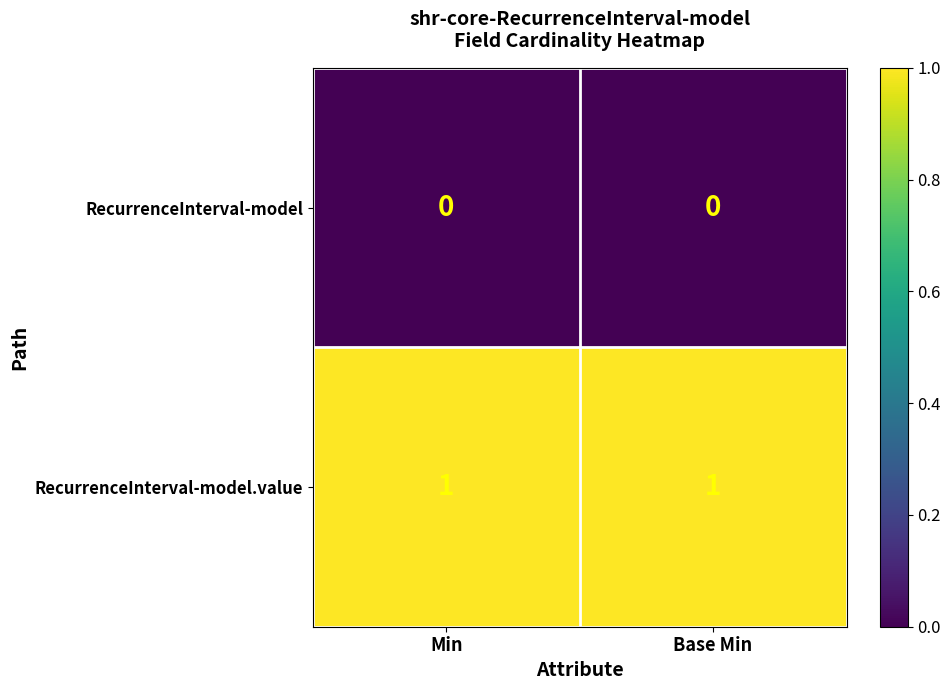

List the series in order of their peak value, highest first.

RecurrenceInterval-model.value, RecurrenceInterval-model